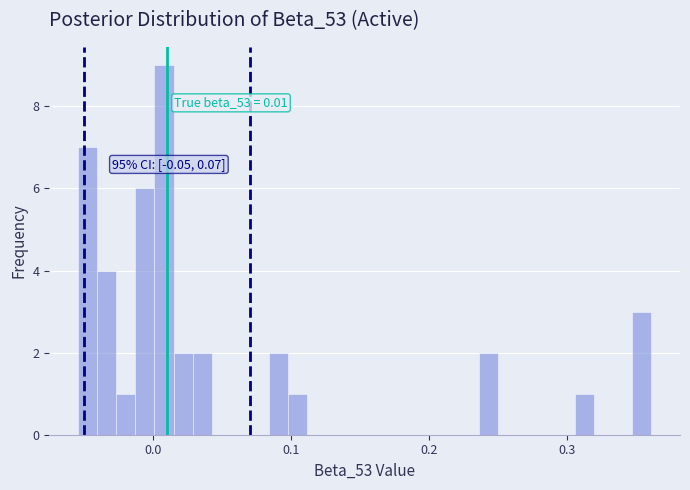

Read against the x-axis, roughly where is the centre of the tallest bar?

0.01